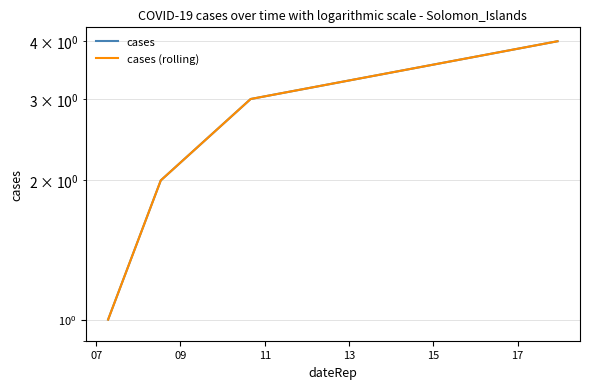

What is the difference between the cases (rolling) values at 07 and 11?

2